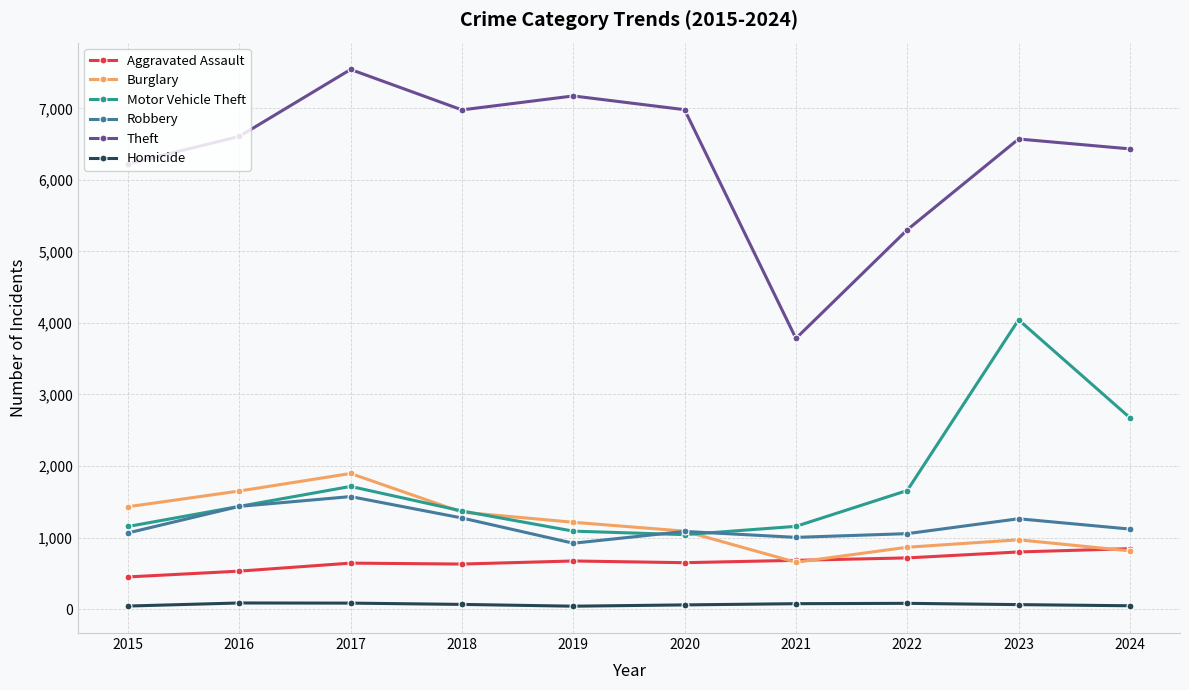

Which category has the highest value across all series?

2017